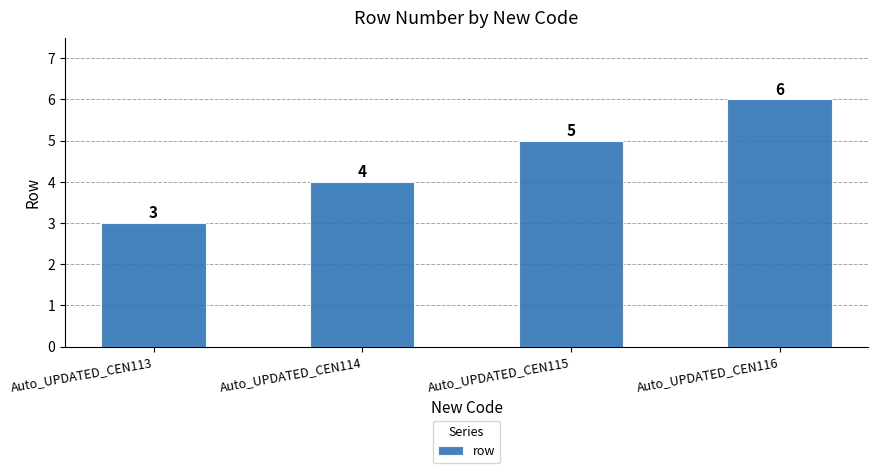

At which category does the chart reach its minimum across all series?

Auto_UPDATED_CEN113